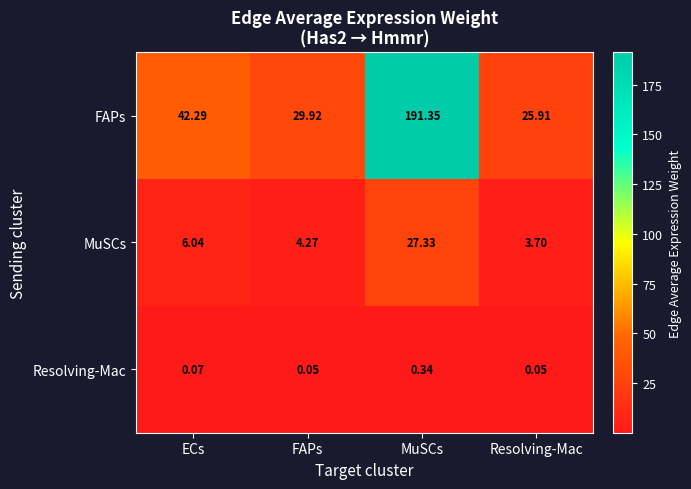

Which series has the largest total across all categories?

FAPs